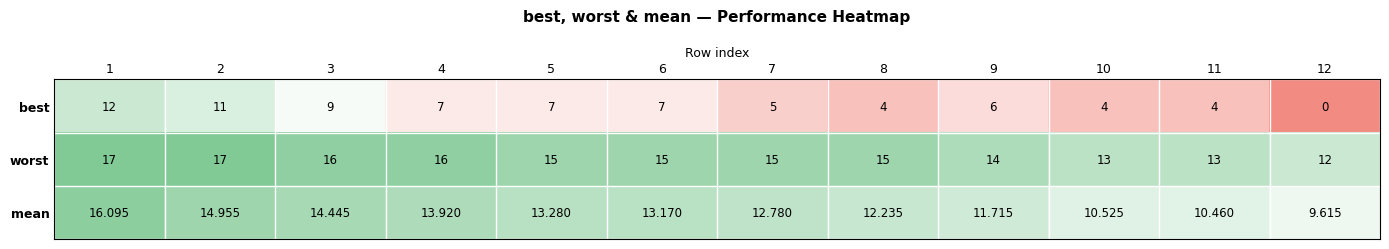

List the series in order of their overall mean, highest first.

worst, mean, best